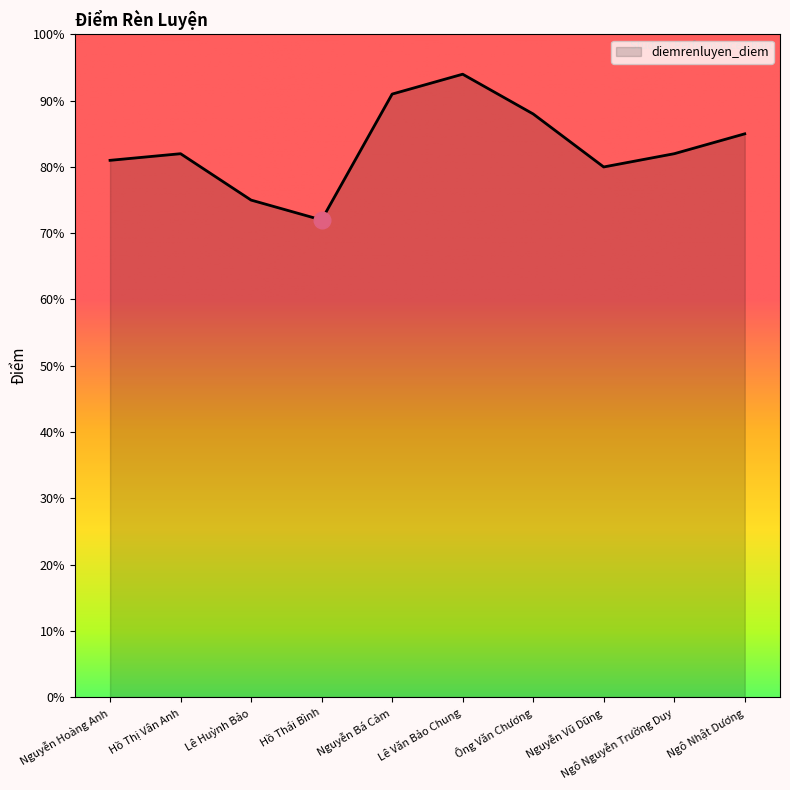

True or false: the data shows 88 at Ông Văn Chương.

True